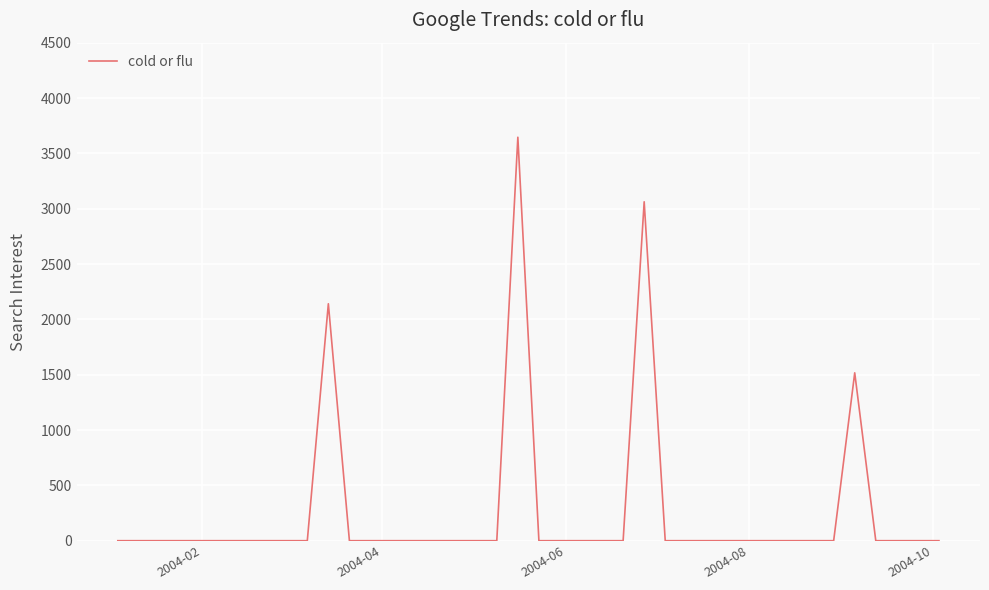

What is the greatest value displayed?

3645.5